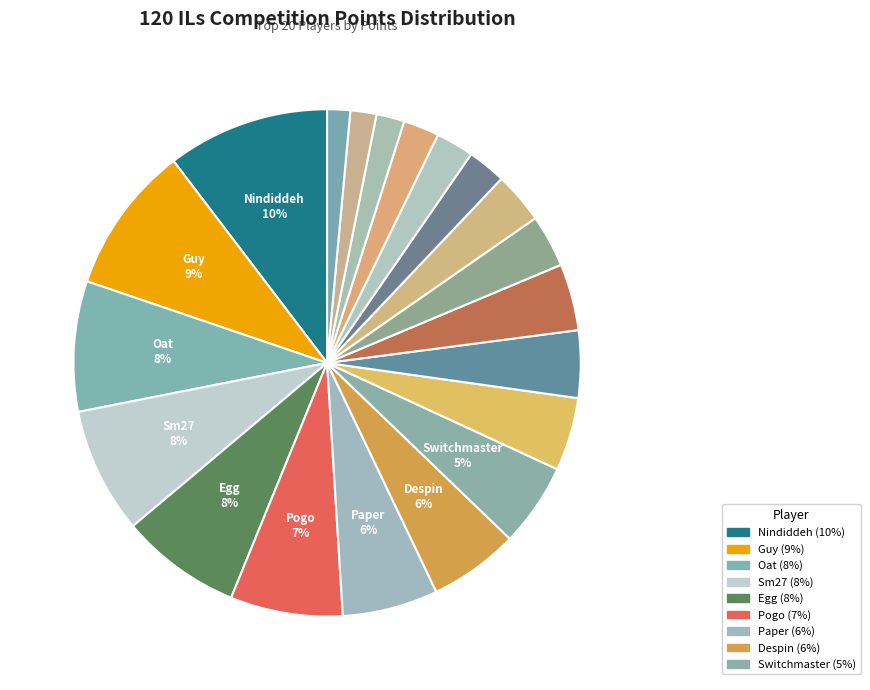

Count the number of slices in the pie.

20